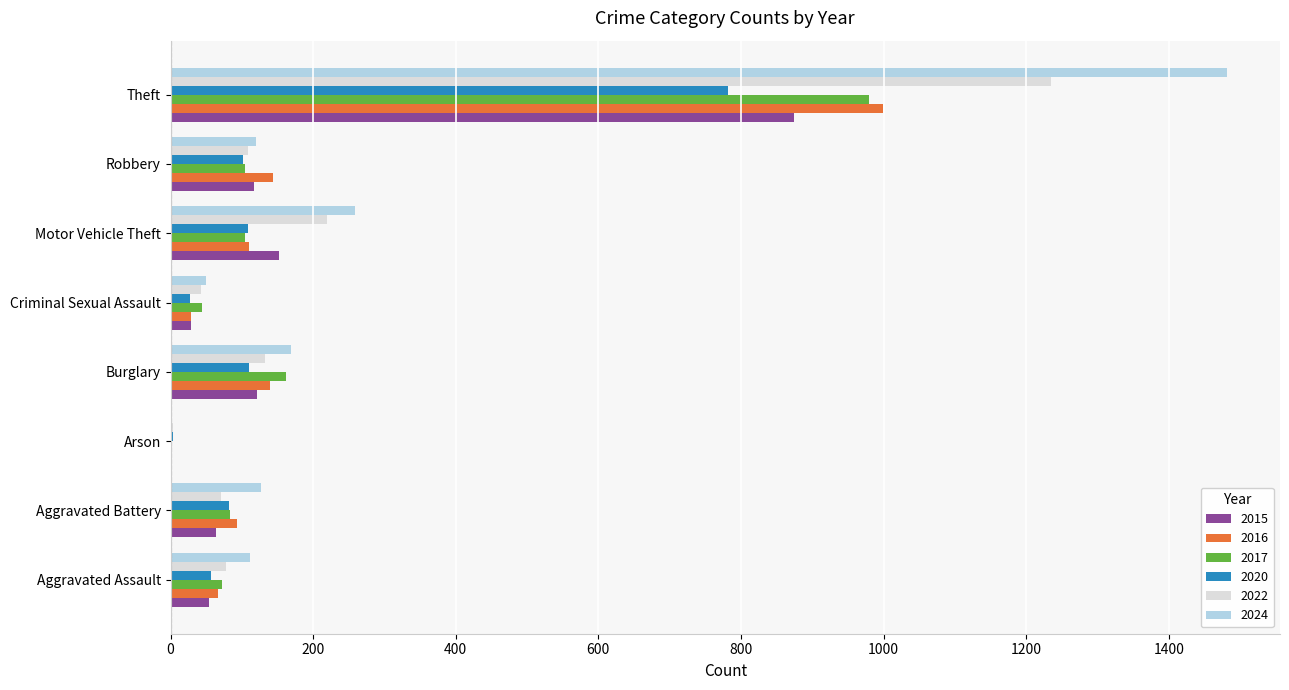

Which series changed the most between Aggravated Battery and Motor Vehicle Theft?

2022